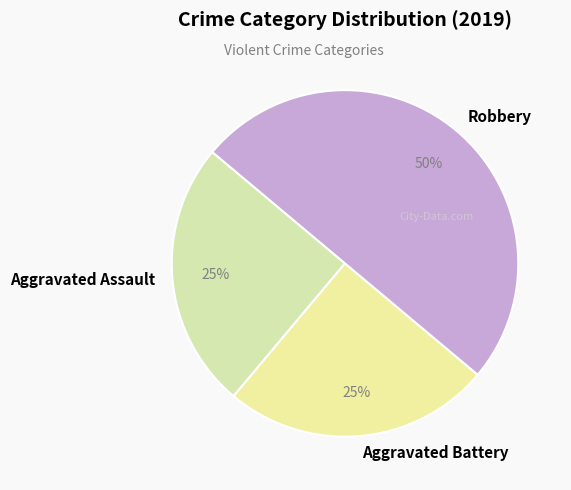

What is the largest slice in the pie chart?

Robbery